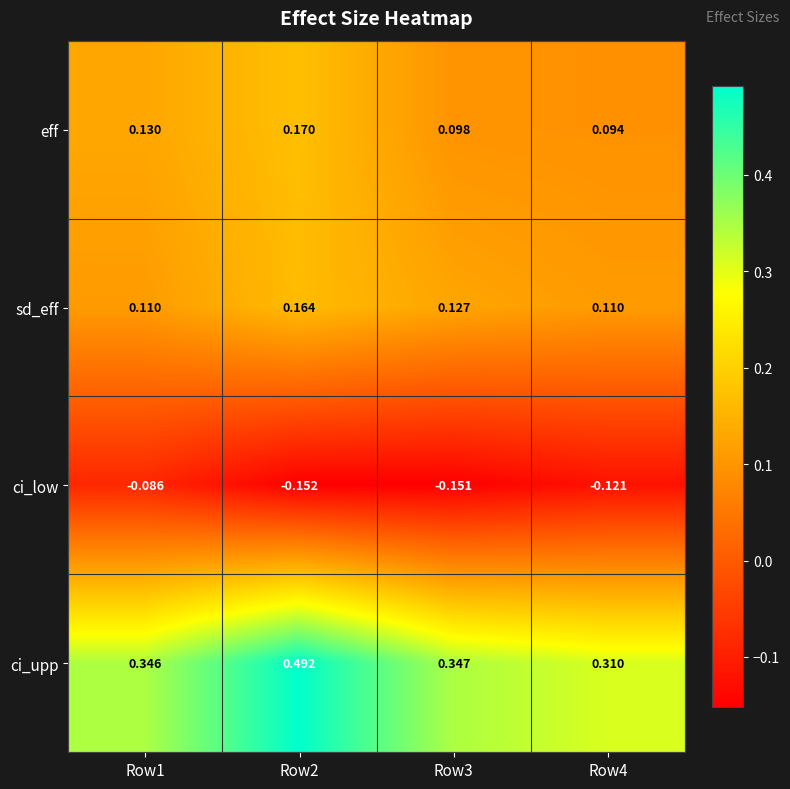

At Row2, list the series in order from largest to smallest.

ci_upp, eff, sd_eff, ci_low